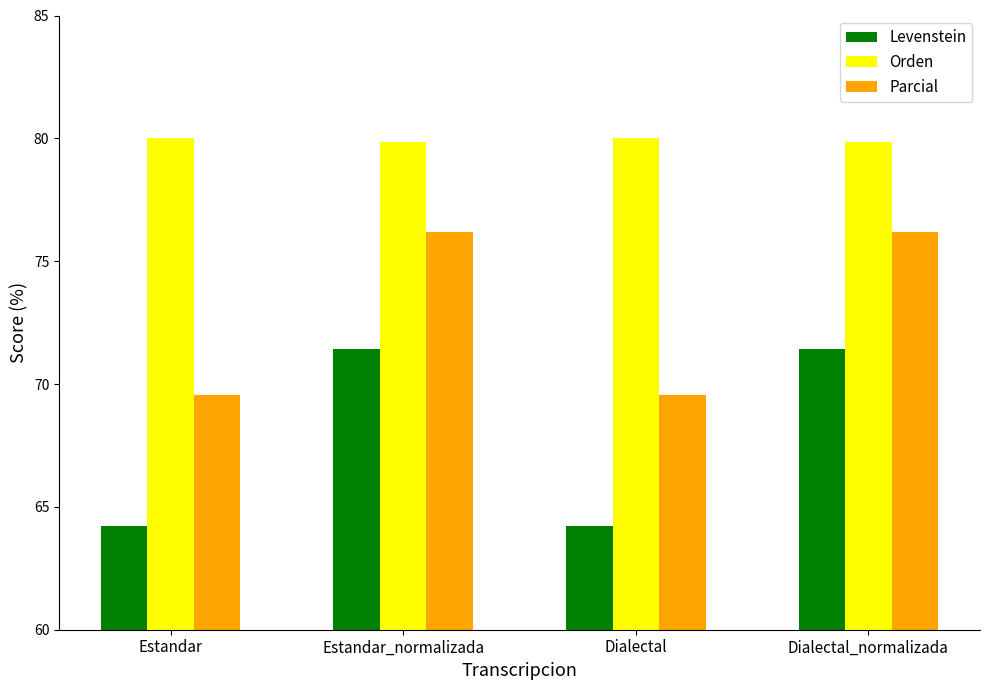

Rank the series by their average value, from lowest to highest.

Levenstein, Parcial, Orden